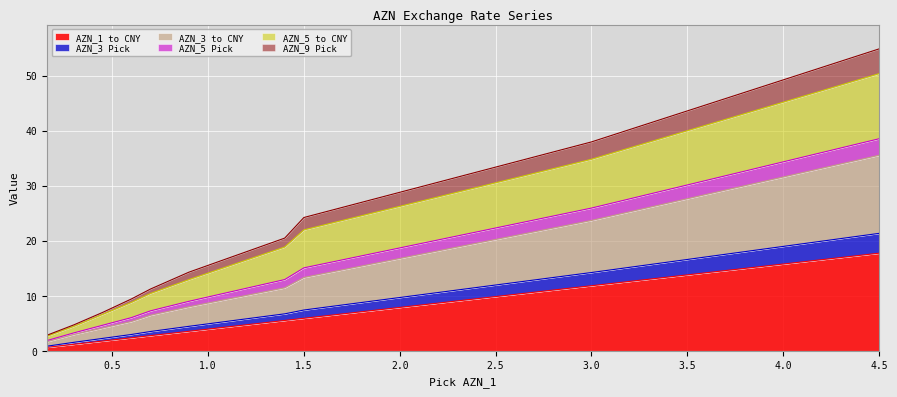

What is the maximum value for AZN_1 to CNY?

17.7